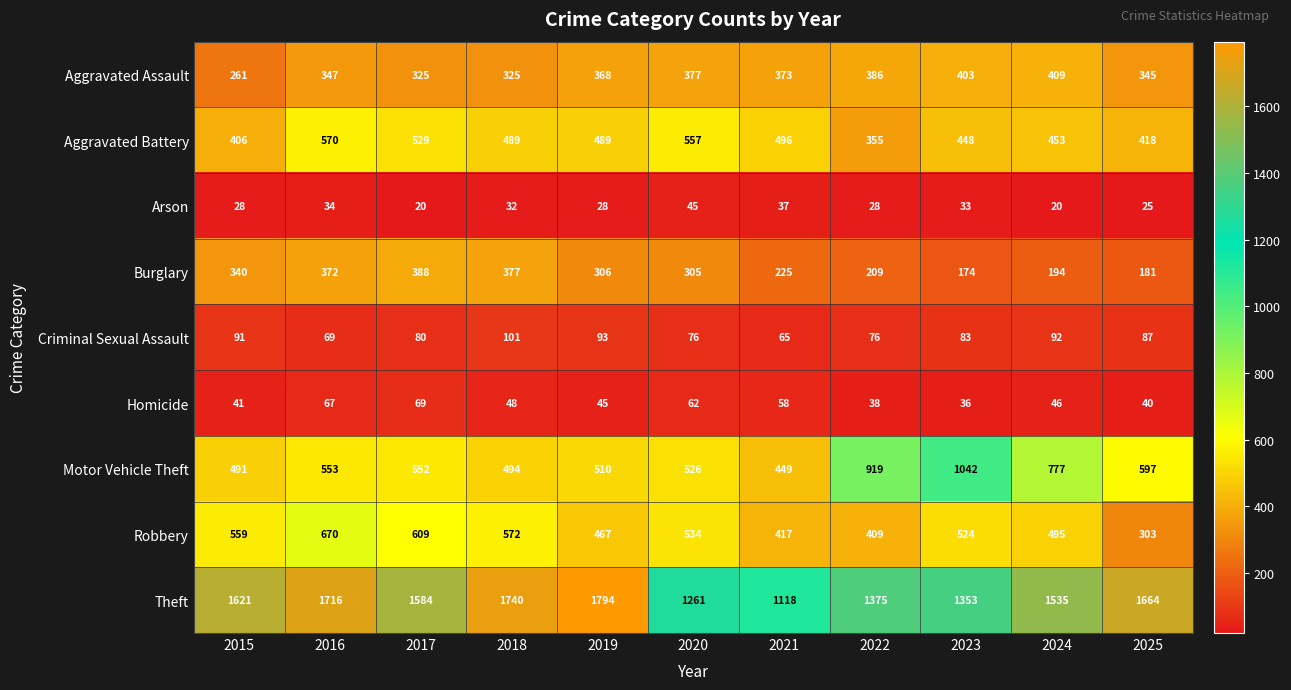

Rank the series at 2018 from lowest to highest value.

Arson, Homicide, Criminal Sexual Assault, Aggravated Assault, Burglary, Aggravated Battery, Motor Vehicle Theft, Robbery, Theft